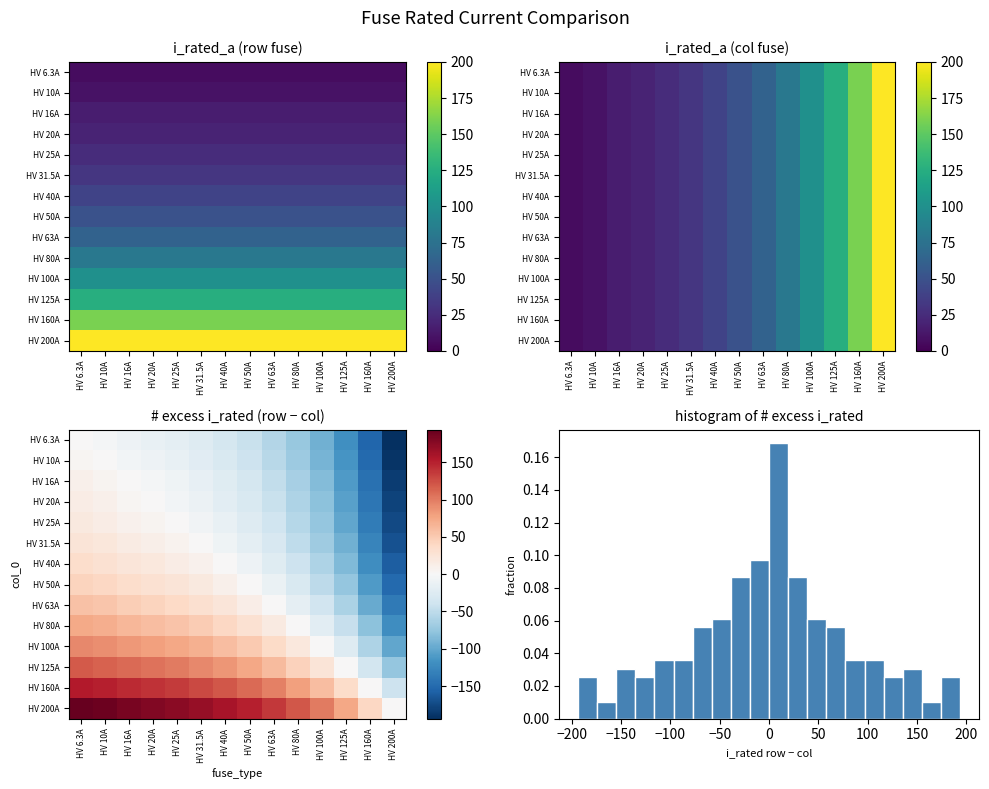

What is the total value across all series at HV 160A?

-1313.2